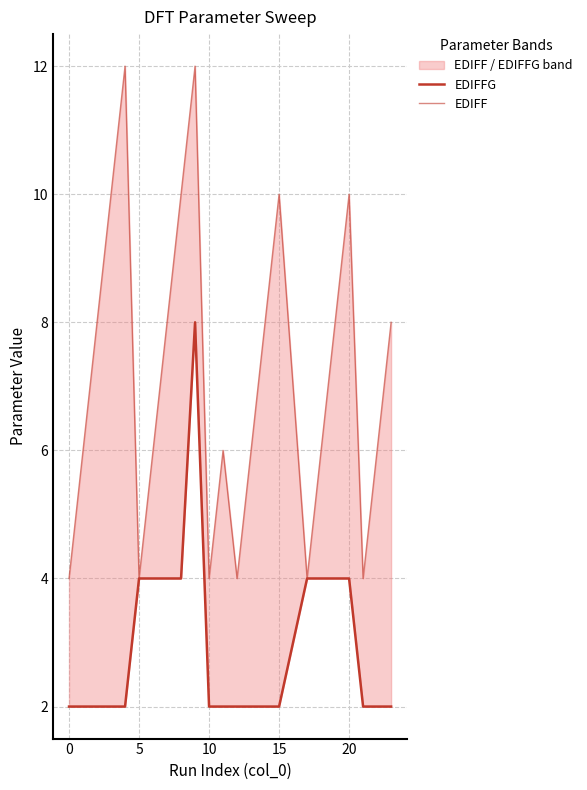

Does the chart have visible grid lines?

Yes